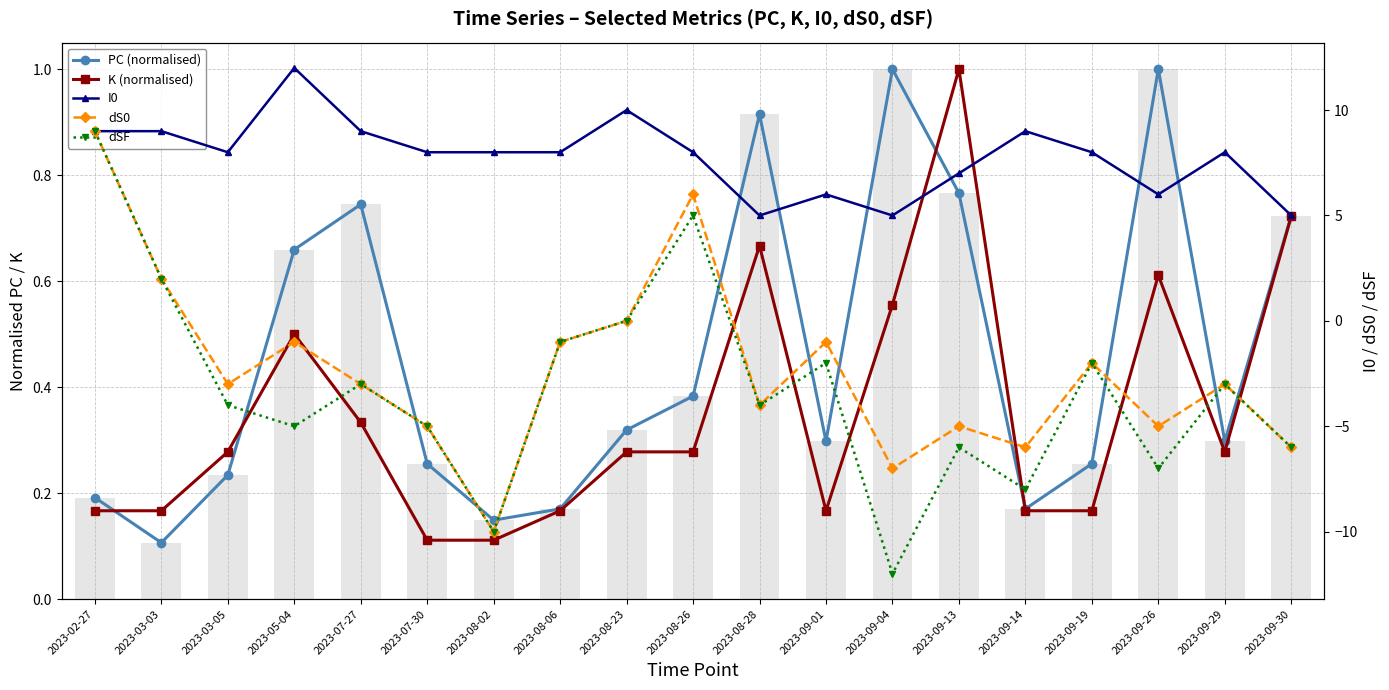

What are all the series names shown in the legend?

PC (normalised), K (normalised), I0, dS0, dSF